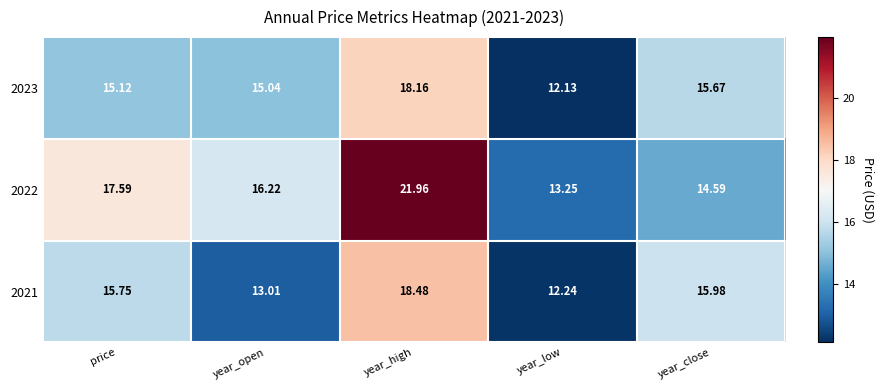

Between price and year_close, which series saw the biggest shift?

2022